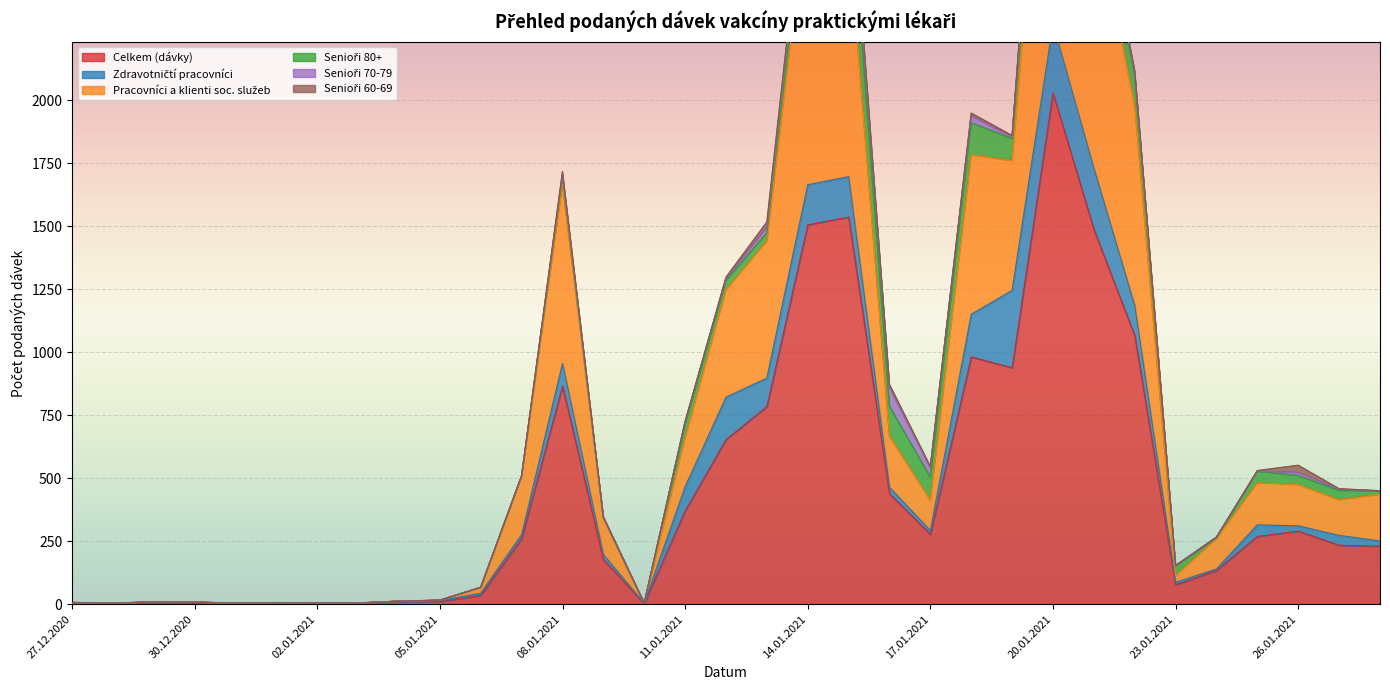

Count the number of categories in the chart.

33